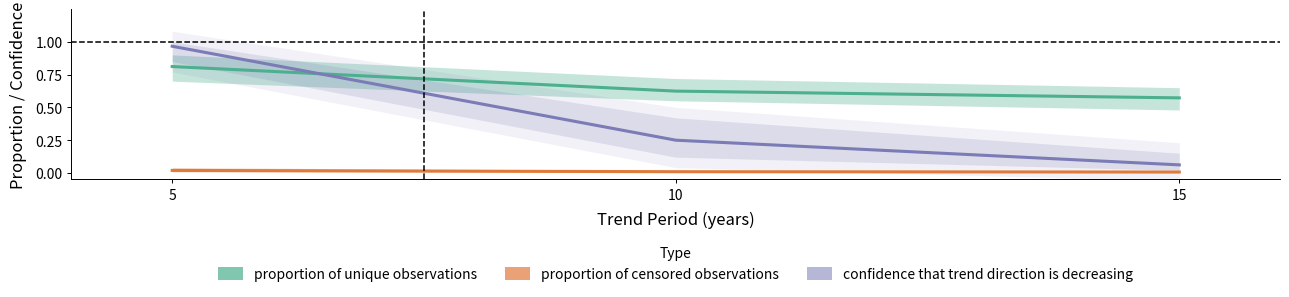

List the labels in order of proportion of censored observations value, smallest first.

15, 10, 5